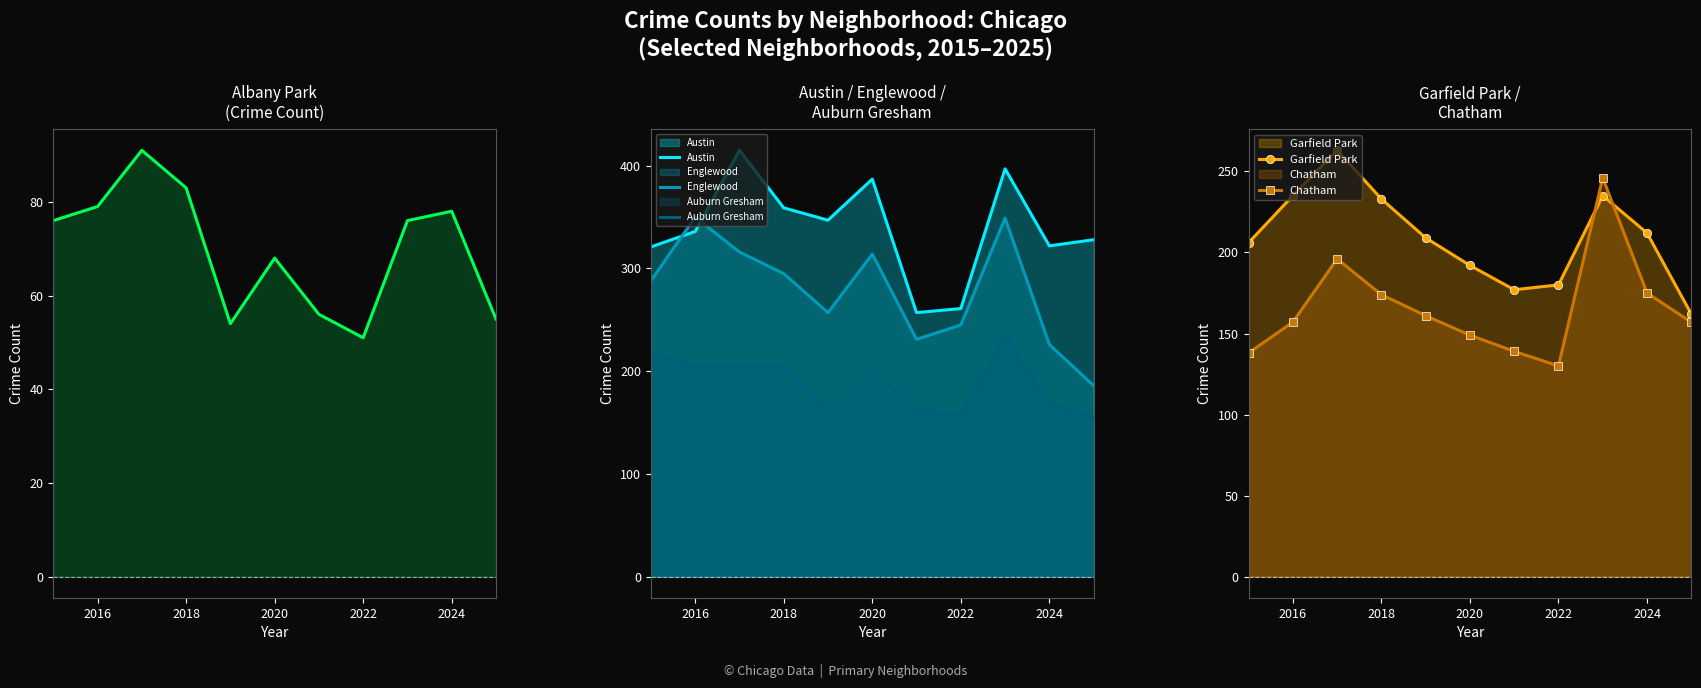

Rank the series by their maximum value, from highest to lowest.

Austin, Englewood, Garfield Park, Chatham, Auburn Gresham, Albany Park